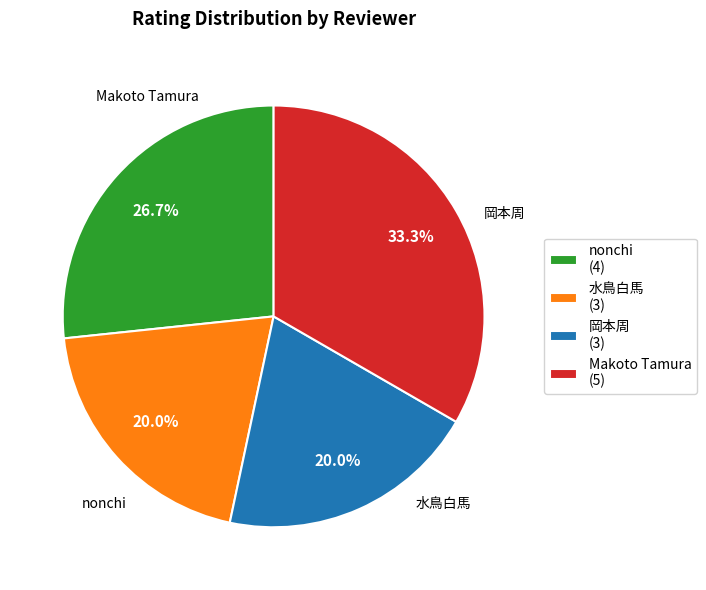

Does nonchi account for over 50% of the chart?

No